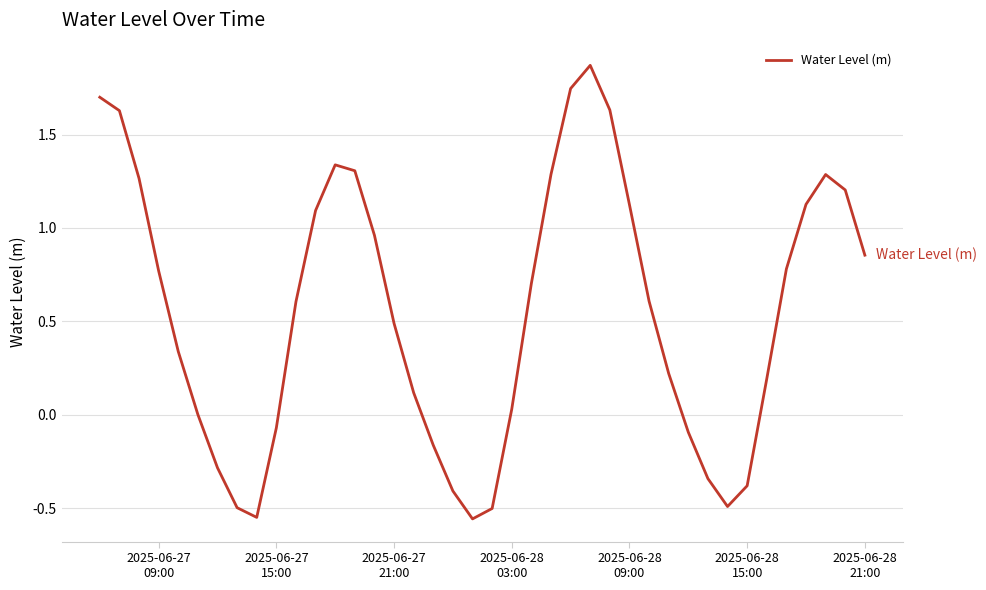

What is the difference between the maximum and minimum values?

2.4